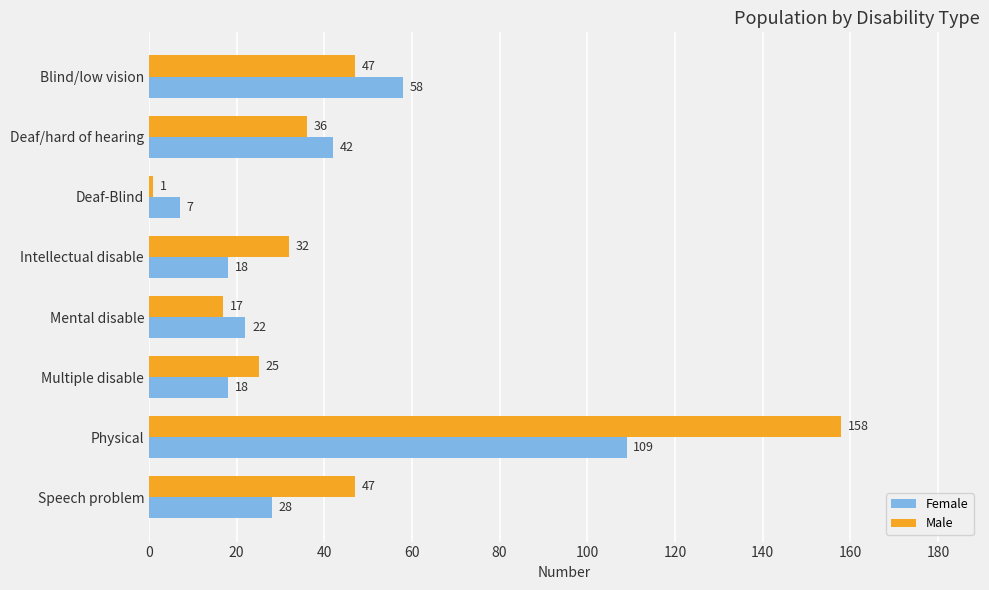

Where is Female nearest to the value 58?

Blind/low vision